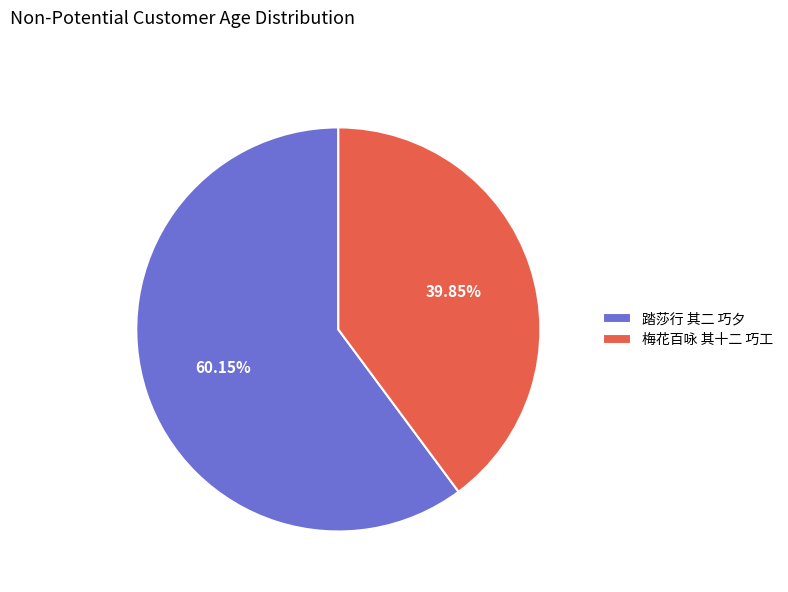

What is the largest slice in the pie chart?

踏莎行 其二 巧夕